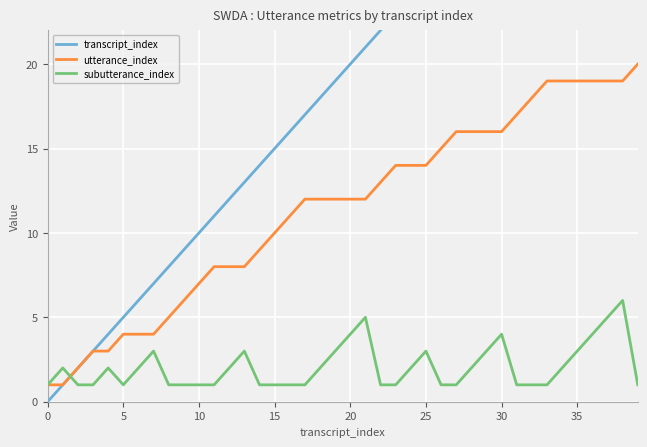

How many data points does each series have?

40